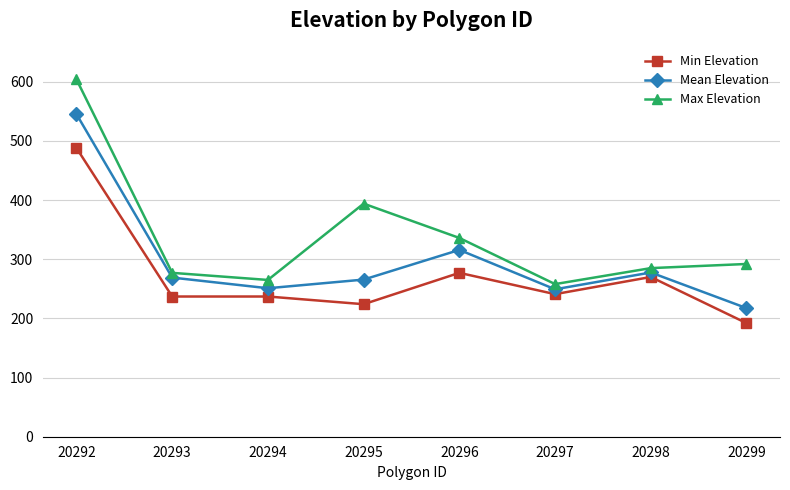

How many lines are shown in the chart?

3